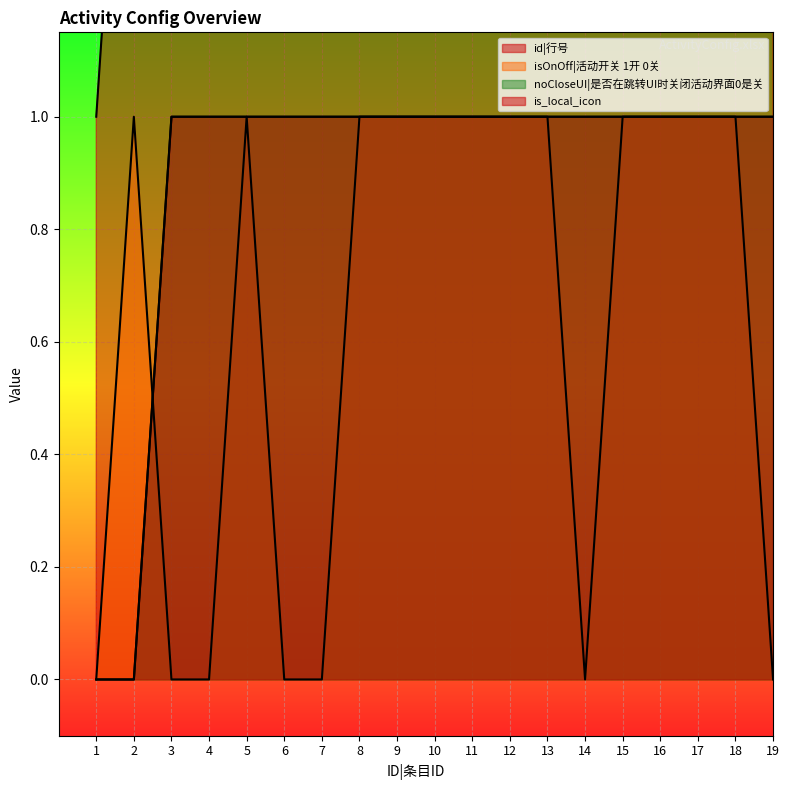

Count the isOnOff|活动开关 1开 0关 values in the range 0 to 1.

19